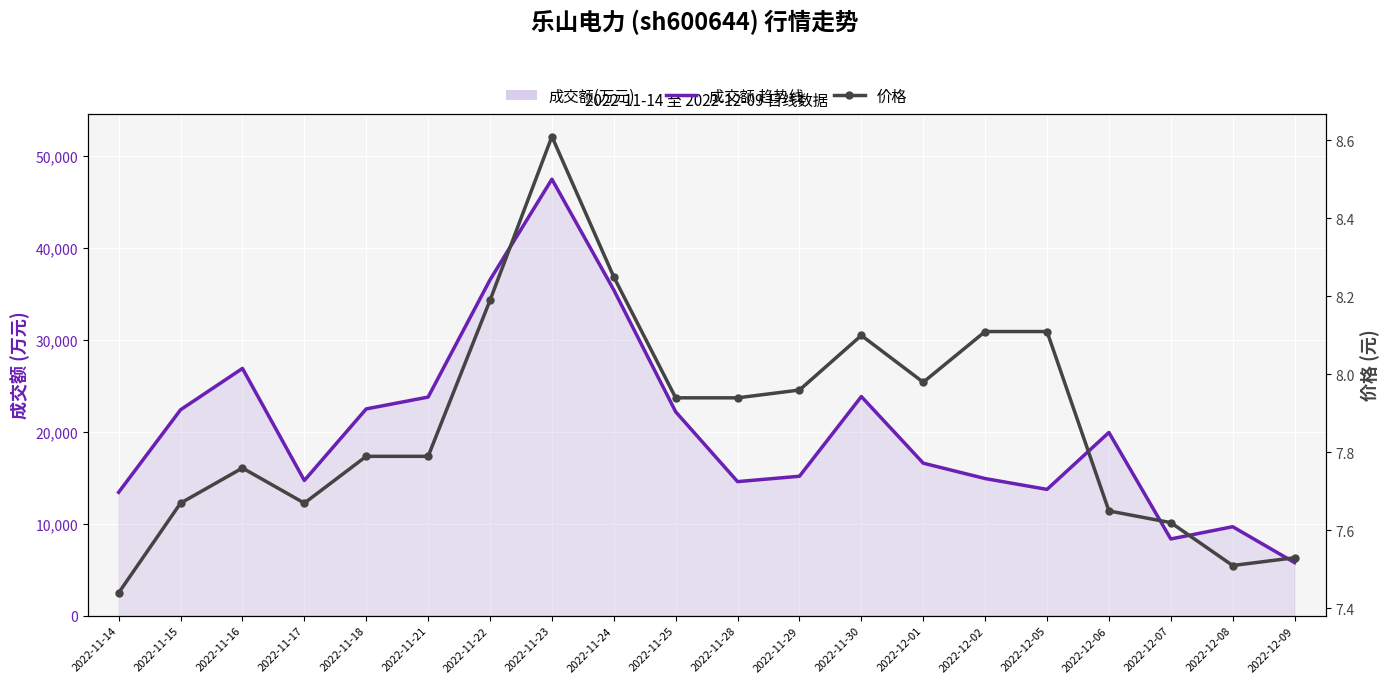

Count the number of data series in this chart.

2